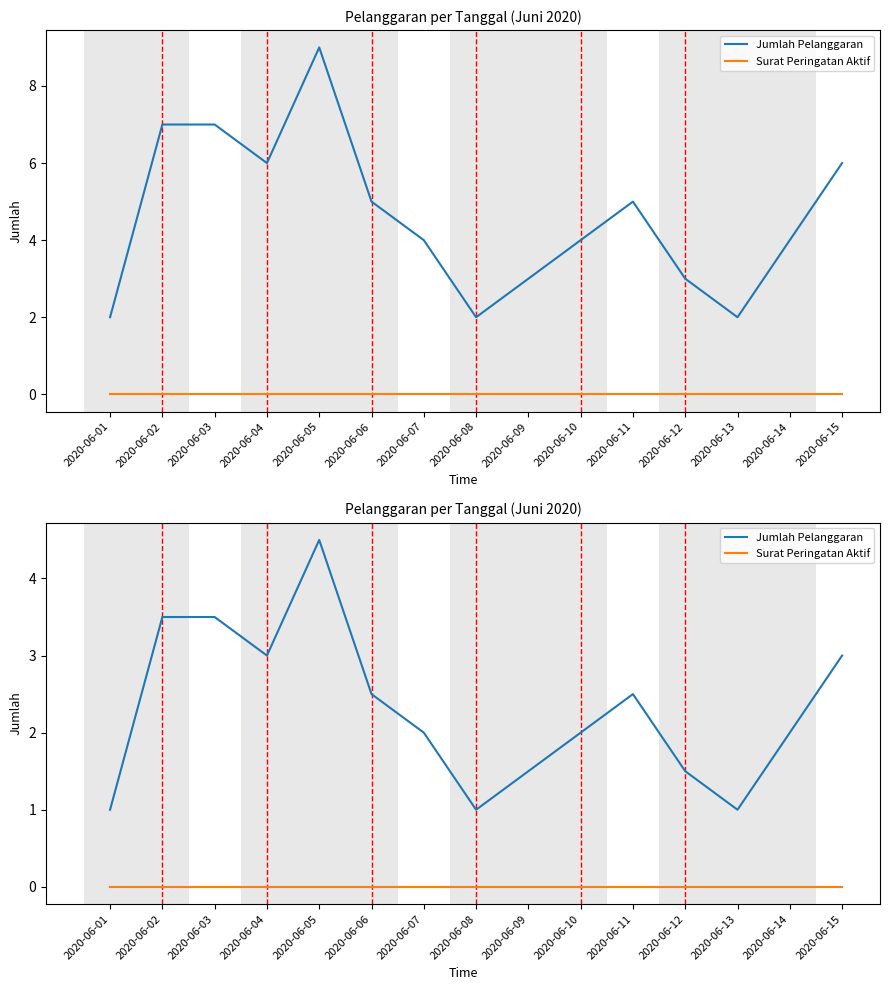

True or false: Jumlah Pelanggaran has more than 2 interior local peaks.

False